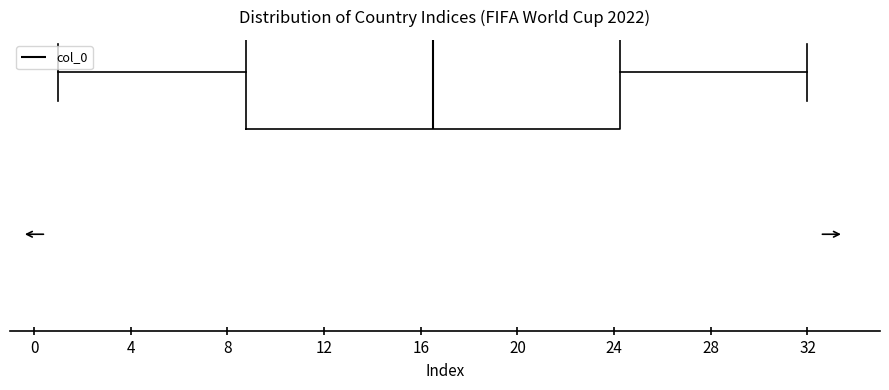

Read this box plot against the x-axis: the position of the median line, the range covered by the box, and the ends of both whiskers. The values are not printed on the chart, so give them approximately, as read against the axis.

median 16.5, box 9.0 to 24.5, whiskers 1.0 to 32.0